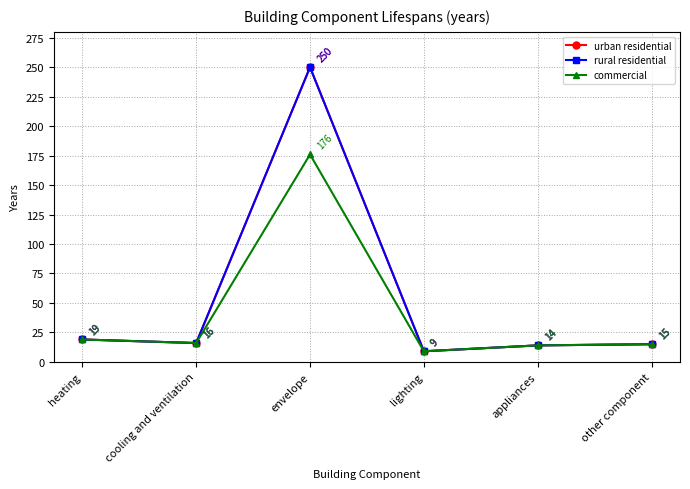

Reading right to left, transcribe all the data shown in this chart.

urban residential: 15	14	9	250	16	19
rural residential: 15	14	9	250	16	19
commercial: 15	14	9	176	16	19